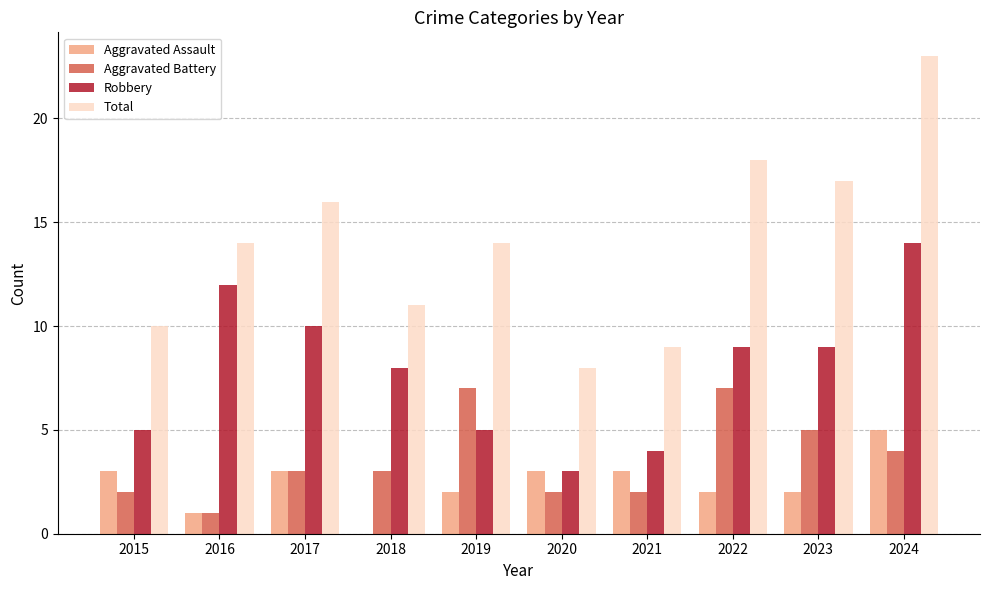

What is the approximate value of Robbery at 2021?

4